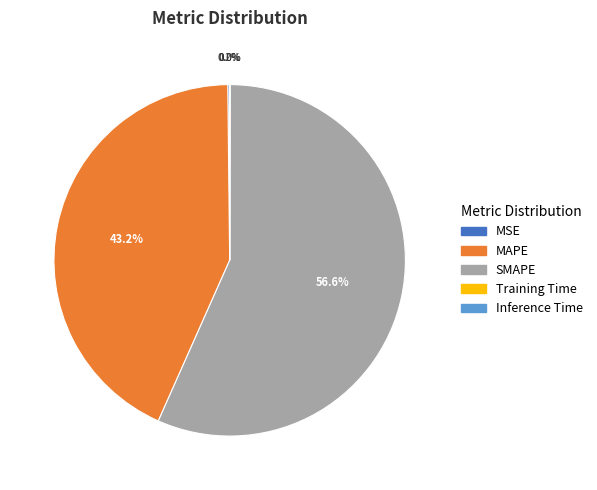

To the nearest percent, what portion does MAPE represent?

43%